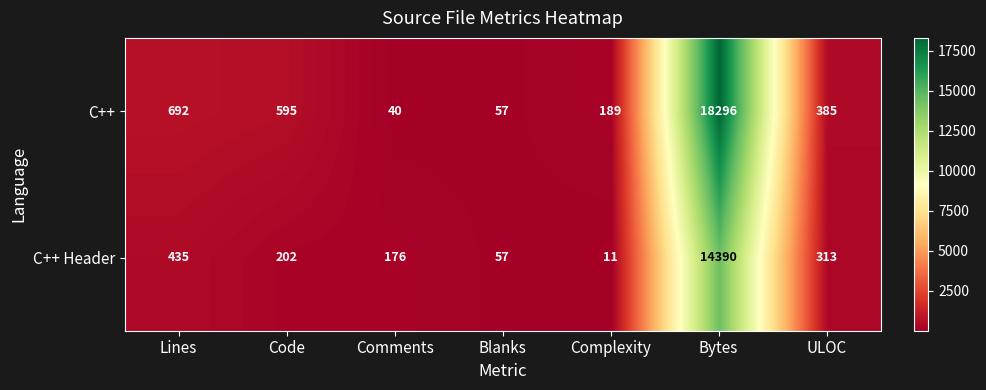

What is the difference between the highest and lowest values at Code?

393